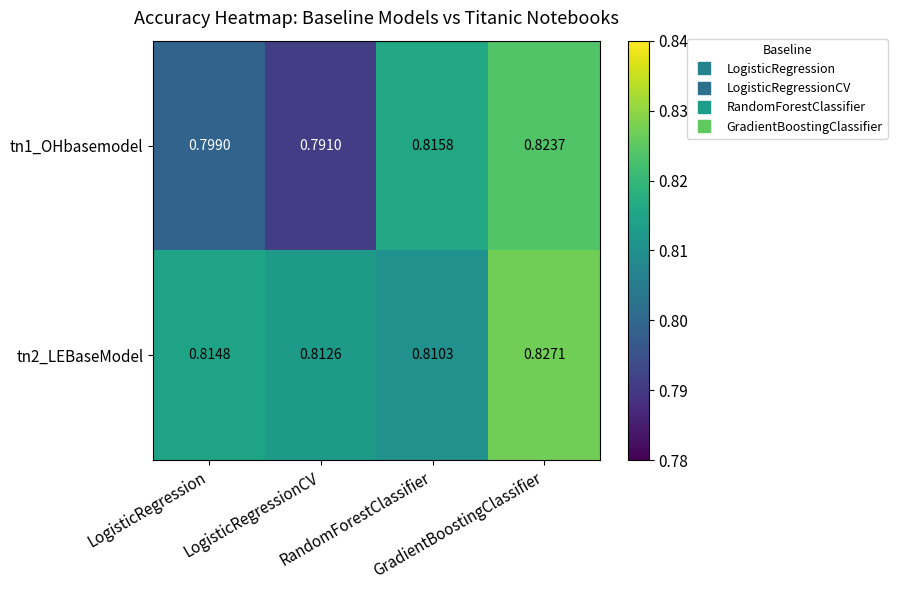

Reading left to right, what are all the values shown in this chart?

tn1_OHbasemodel: LogisticRegression=0.8	LogisticRegressionCV=0.8	RandomForestClassifier=0.8	GradientBoostingClassifier=0.8
tn2_LEBaseModel: LogisticRegression=0.8	LogisticRegressionCV=0.8	RandomForestClassifier=0.8	GradientBoostingClassifier=0.8